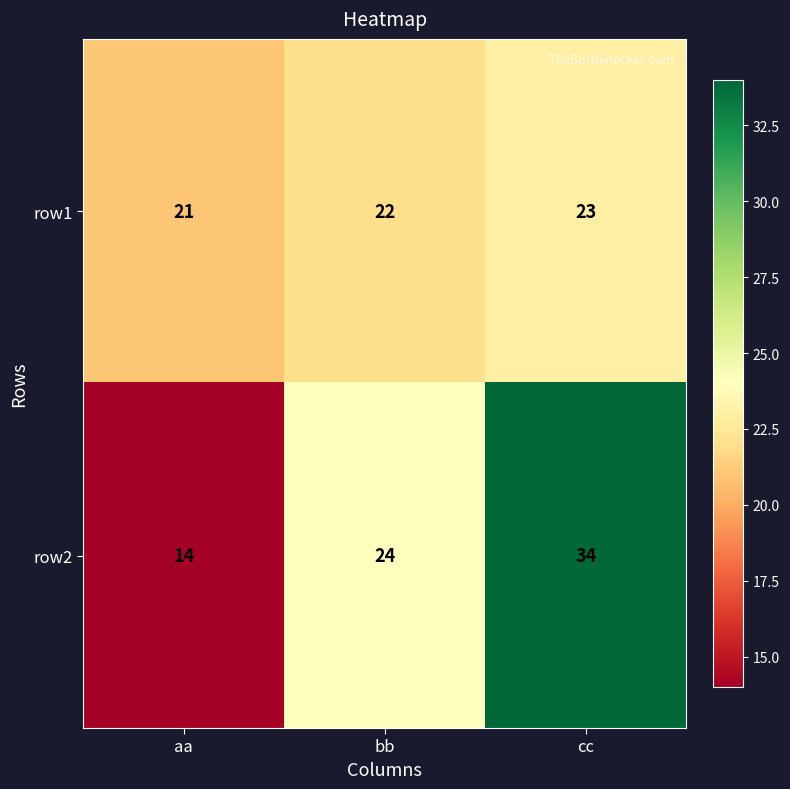

Count the number of data series in this chart.

2